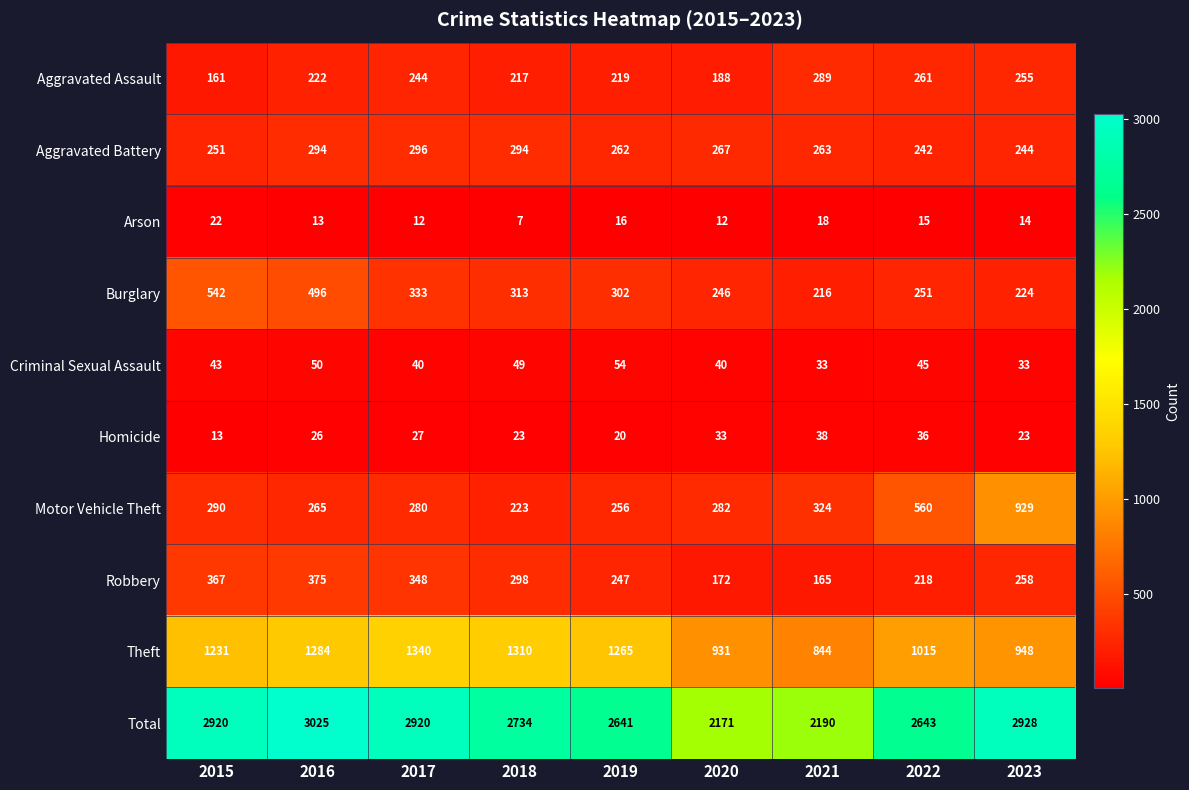

The Theft series shows 416 at 2023. True or false?

False